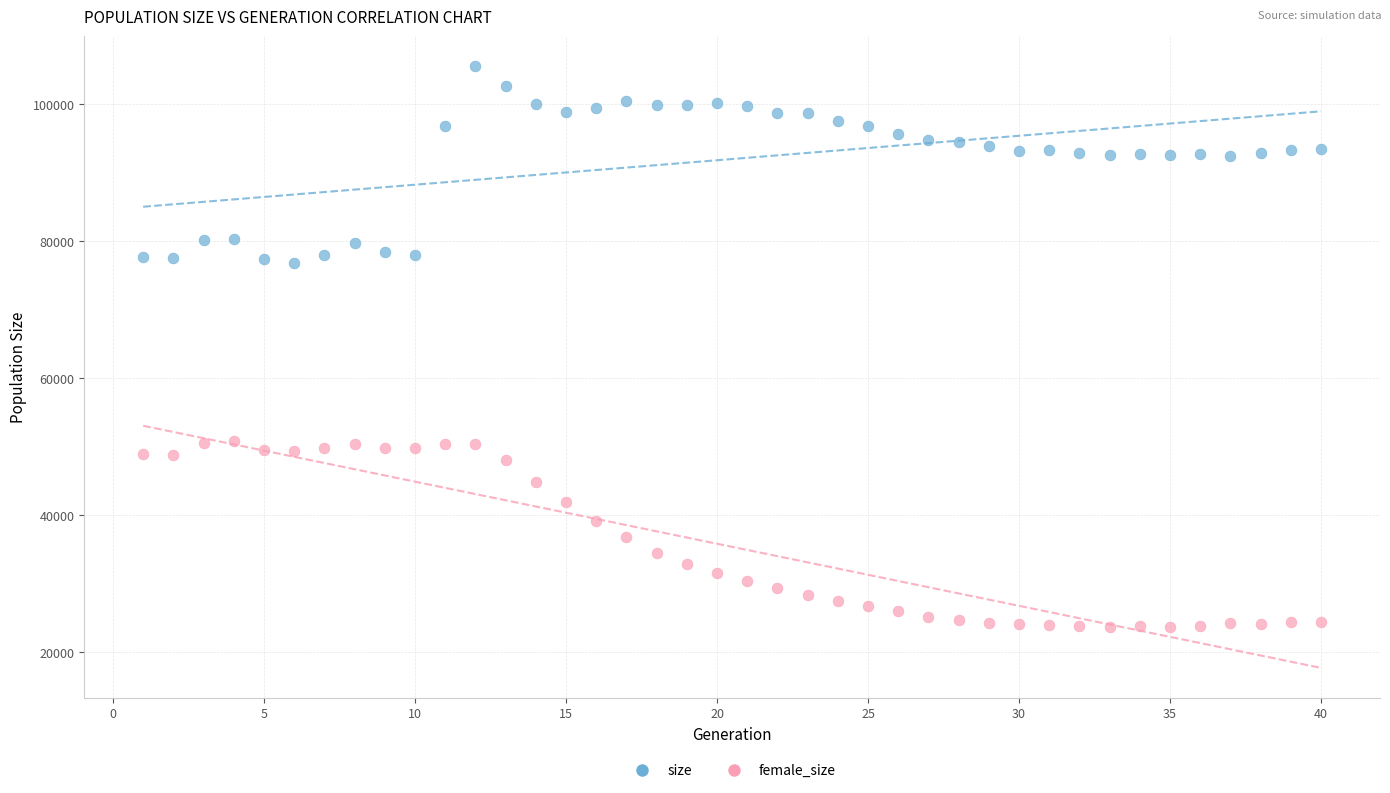

What is the X range (max minus min) for the scatter plot?

39